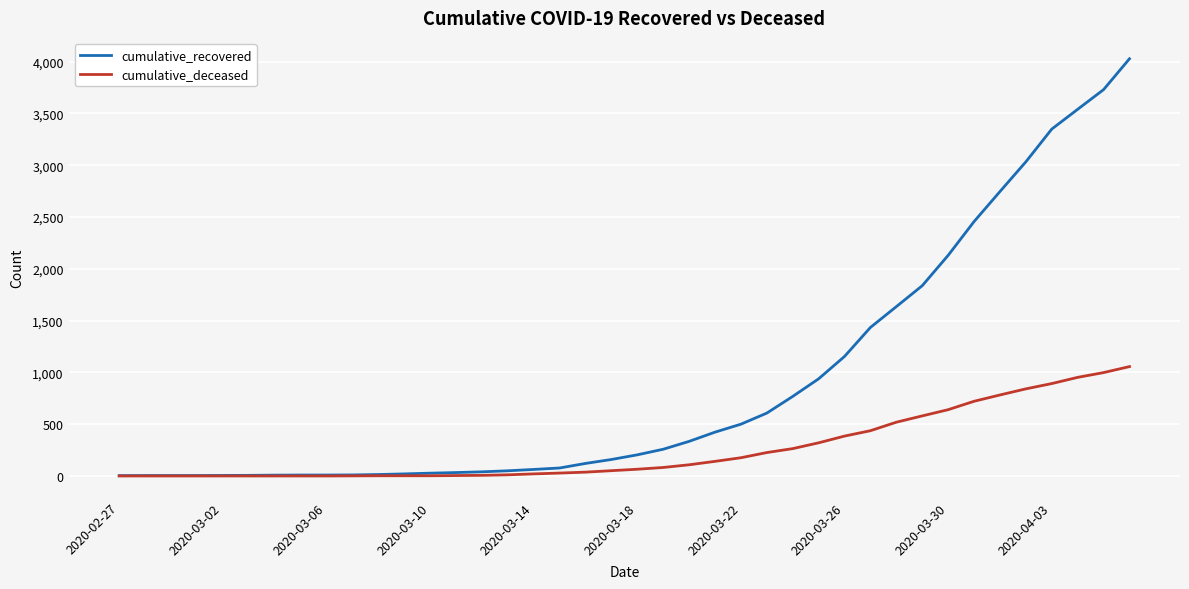

What is the greatest value displayed?

4028